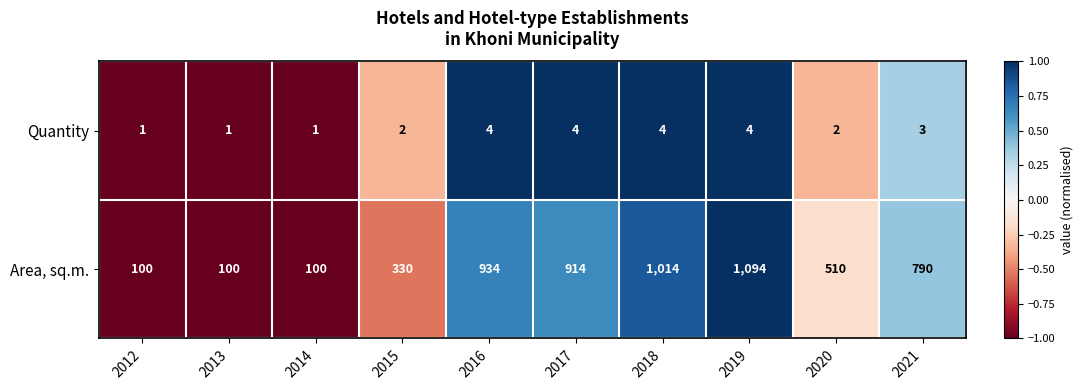

How many series are shown in this chart?

2